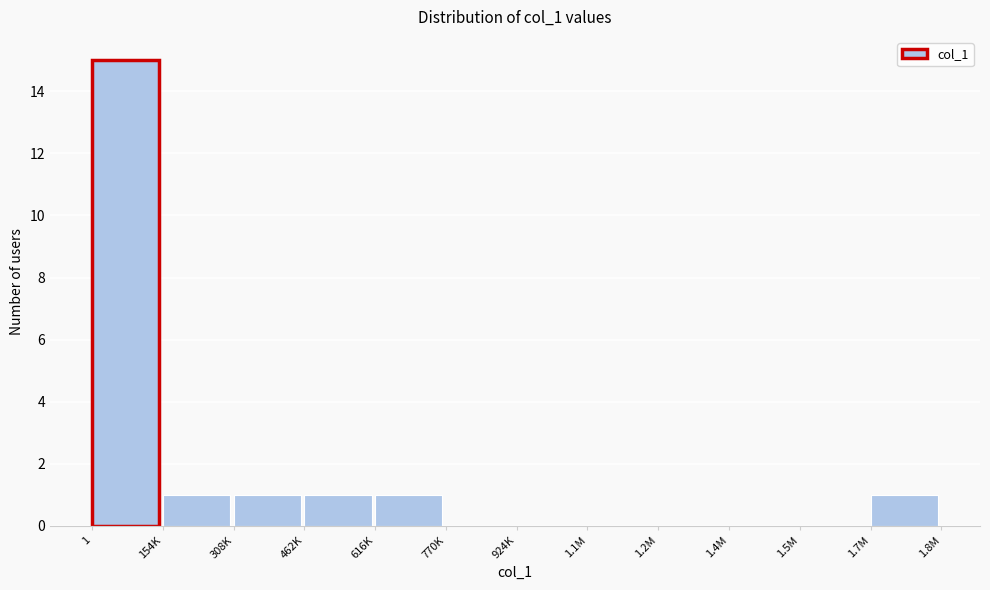

Reading left to right, list all the values displayed in this chart.

1=15	154K=1	308K=1	462K=1	616K=1	770K=0	924K=0	1.1M=0	1.2M=0	1.4M=0	1.5M=0	1.7M=1